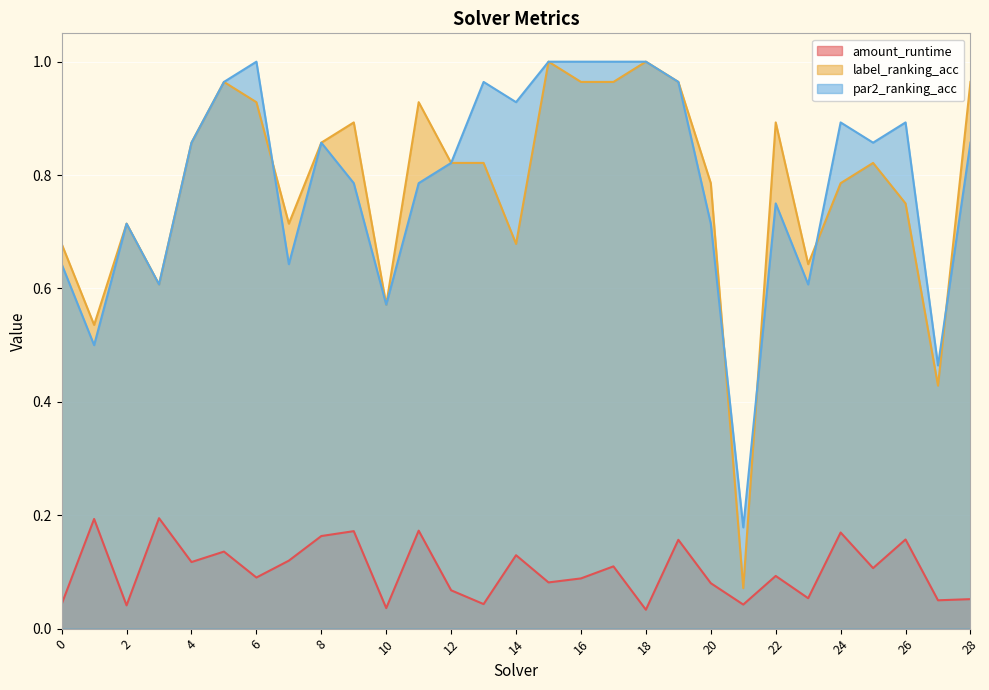

At how many categories does at least one series exceed 0?

29